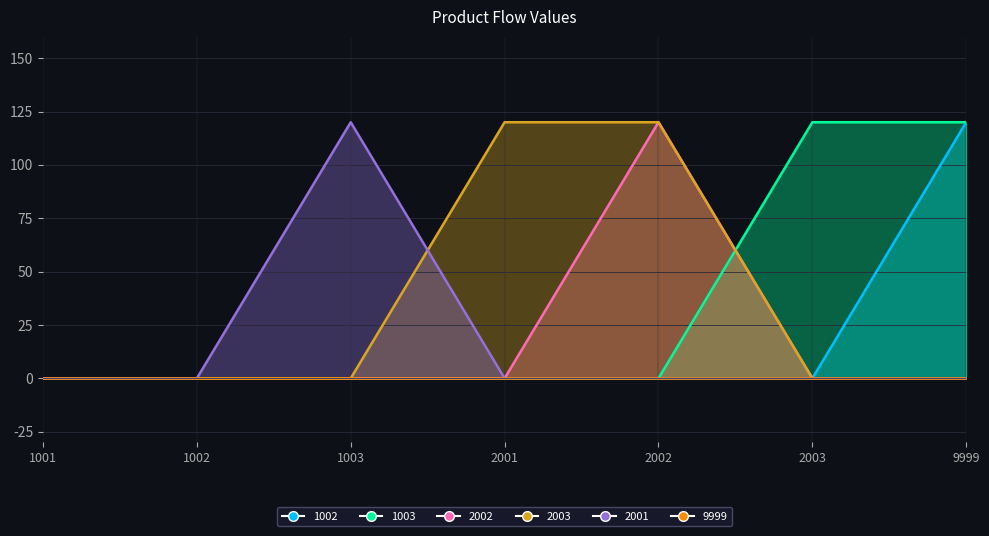

Which series changed the most between 1003 and 9999?

1002